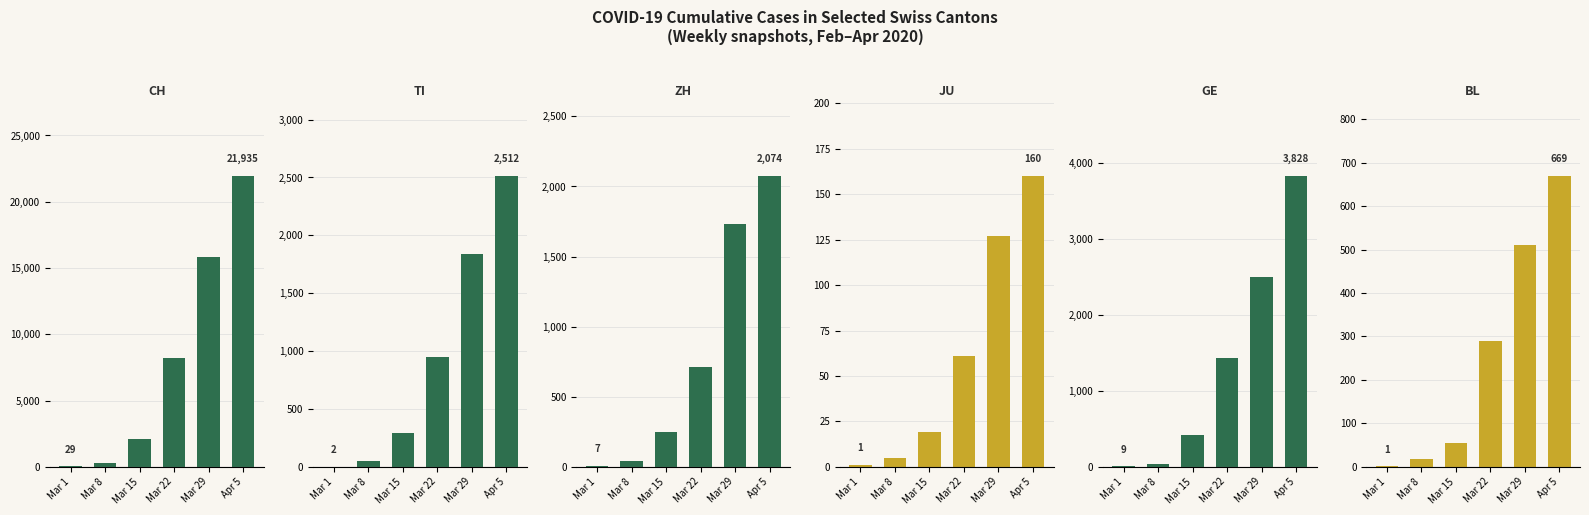

What is the difference between the maximum and minimum values in the CH series?

21906